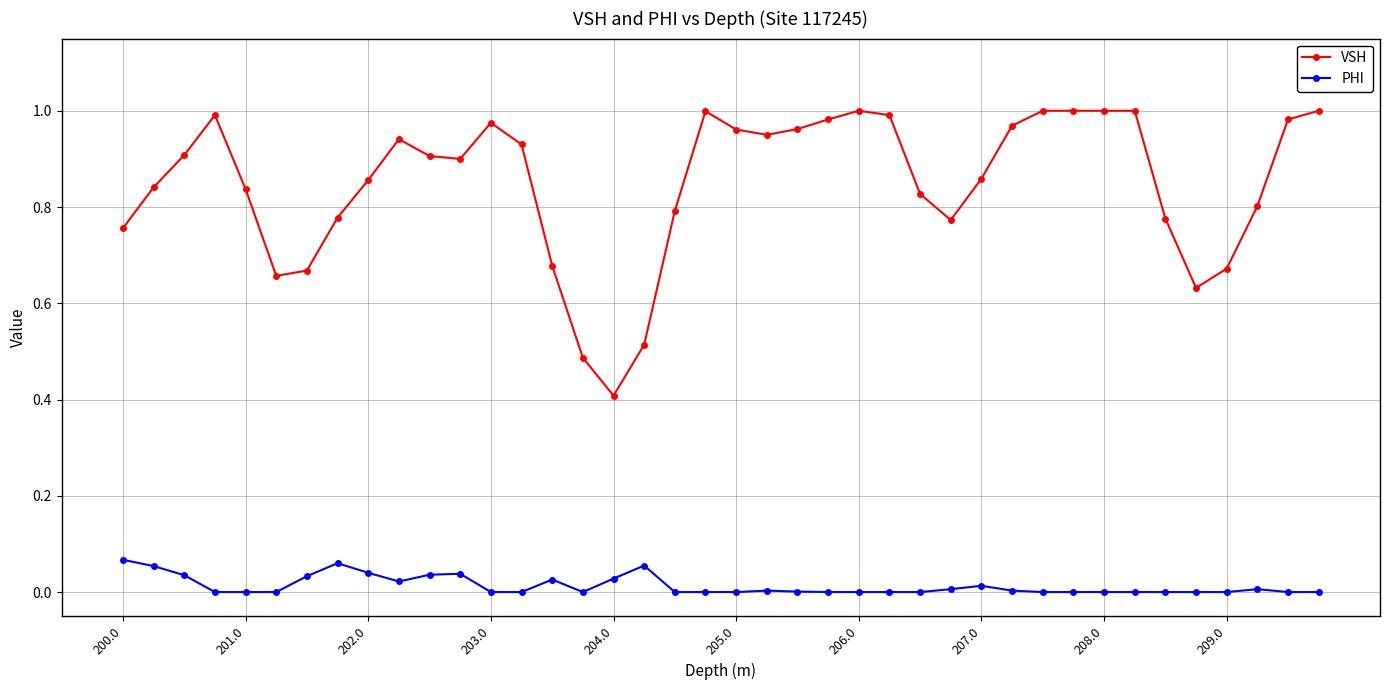

Rank the series by their maximum value, from lowest to highest.

PHI, VSH